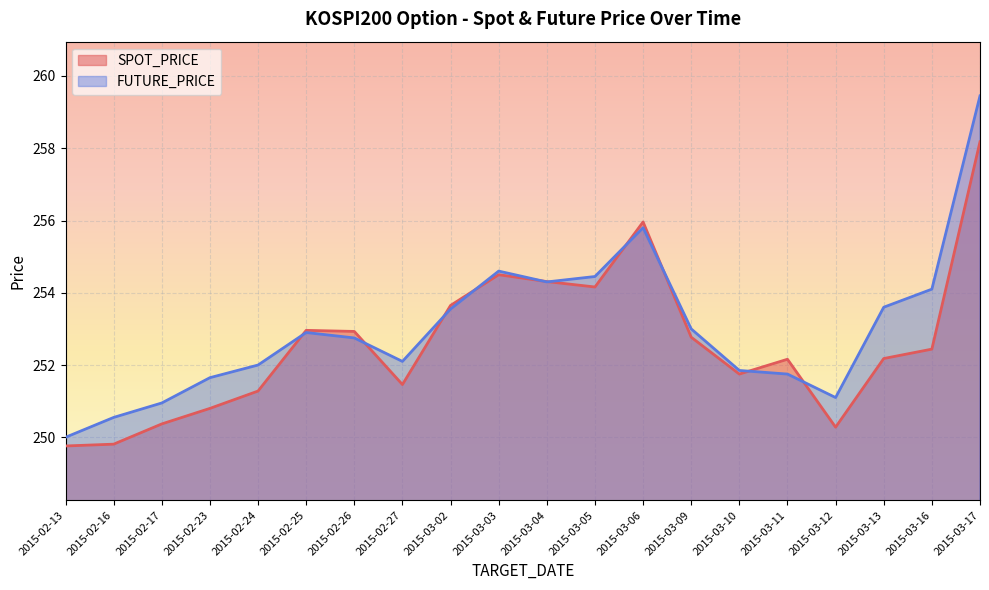

List the series in order of their overall mean, lowest first.

SPOT_PRICE, FUTURE_PRICE